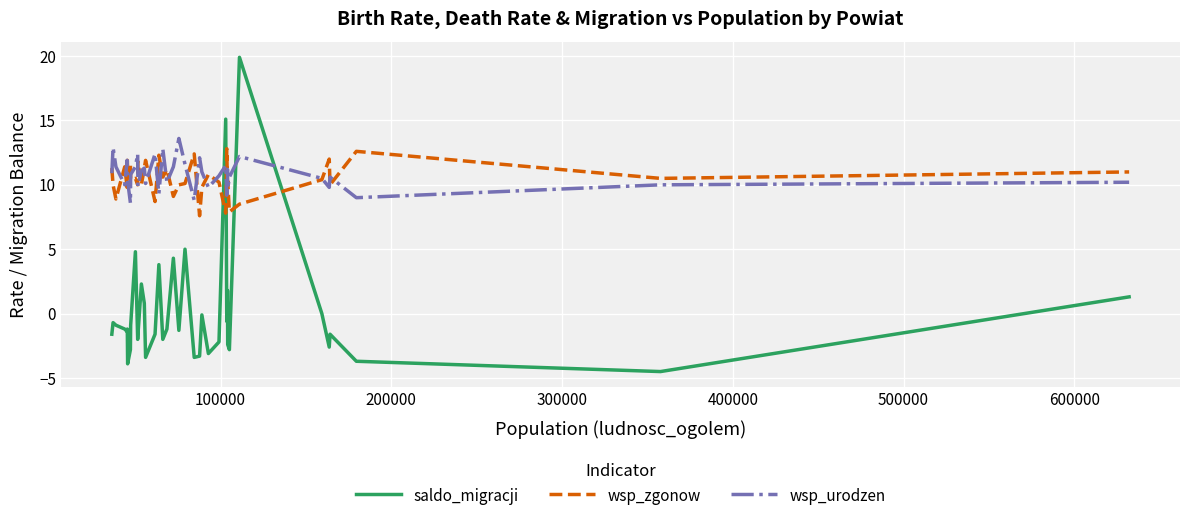

How many lines are shown in the chart?

3